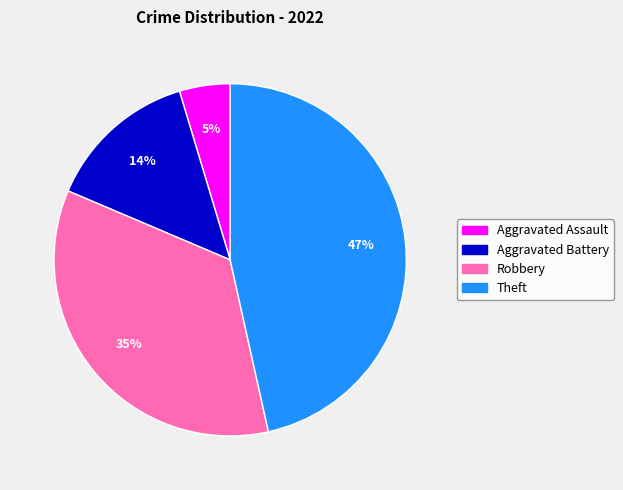

What is the largest slice in the pie chart?

Theft